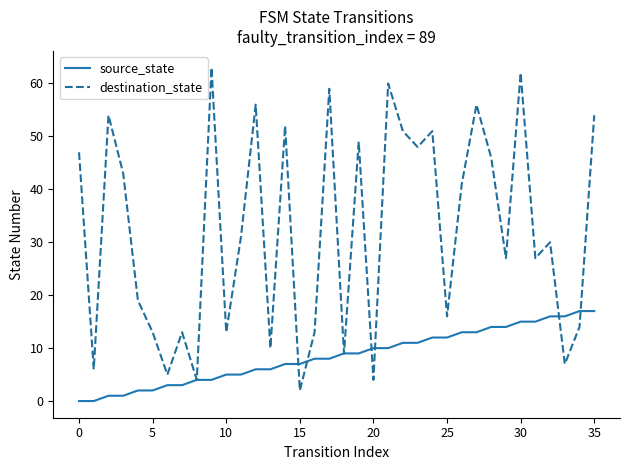

What is the minimum value for destination_state?

2